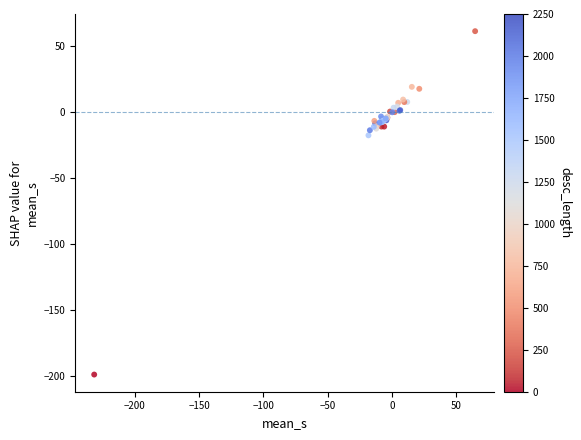

What Y value in the scatter plot is closest to -68?

-17.8